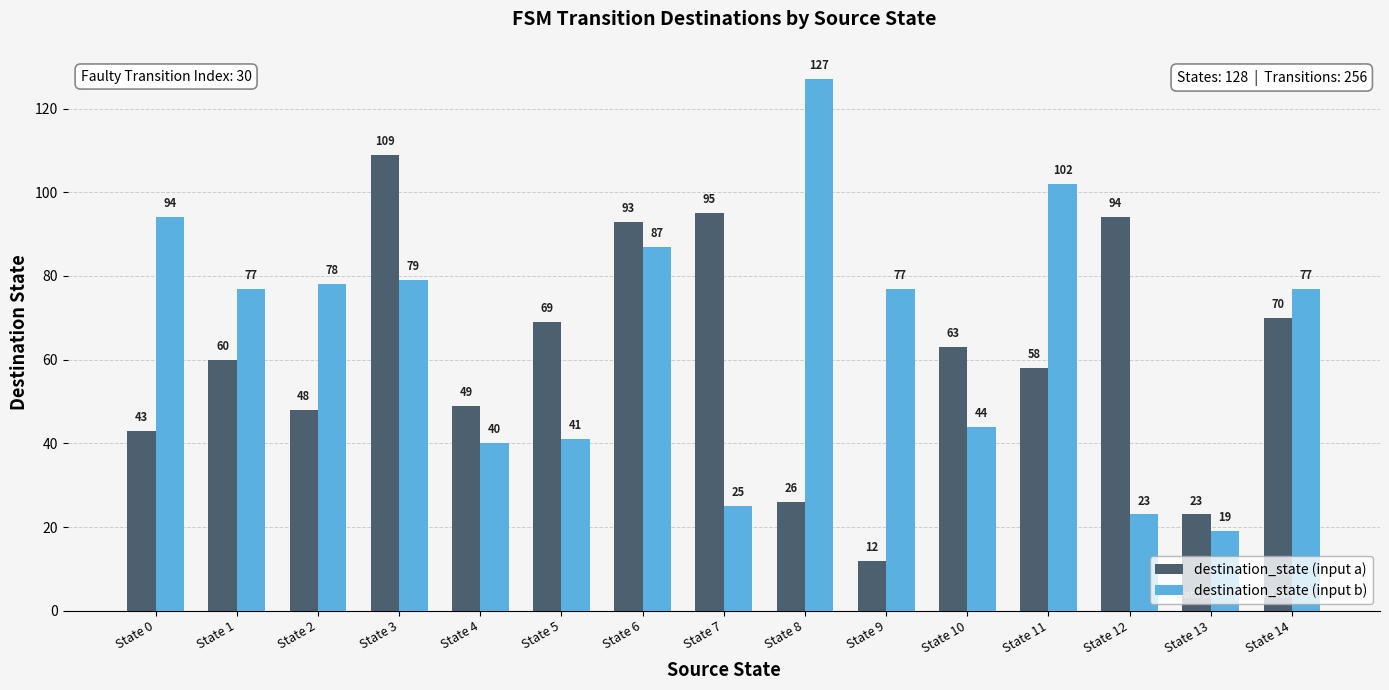

List the series in order of their overall mean, highest first.

destination_state (input b), destination_state (input a)